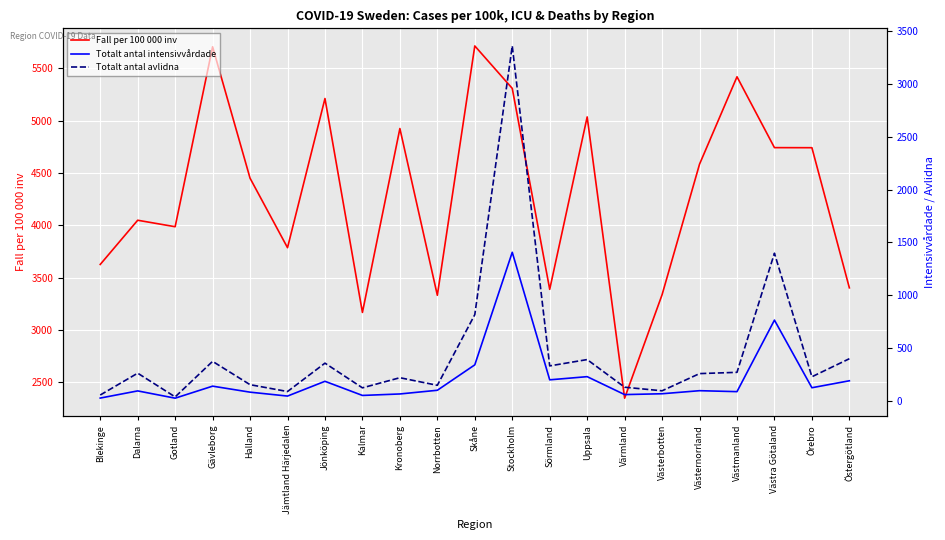

Which category has the highest value across all series?

Skåne